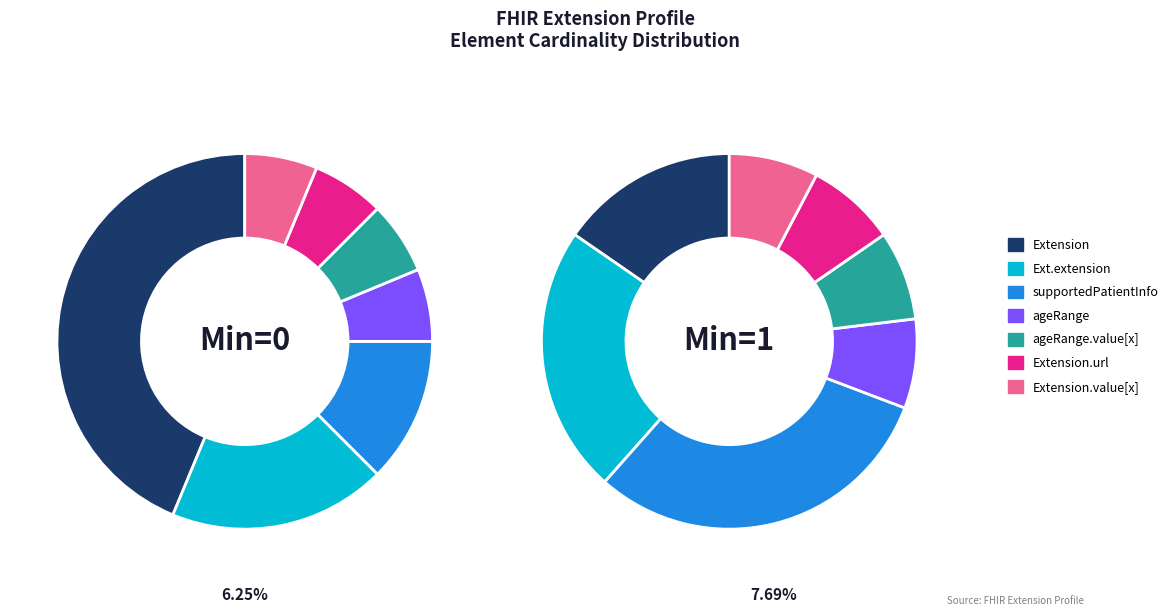

What percentage is the Extension.extension slice, to the nearest percent?

19%